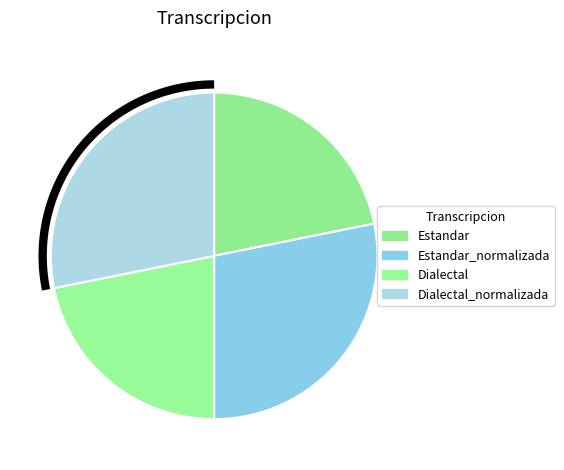

Which category has the smallest portion of the pie?

Estandar